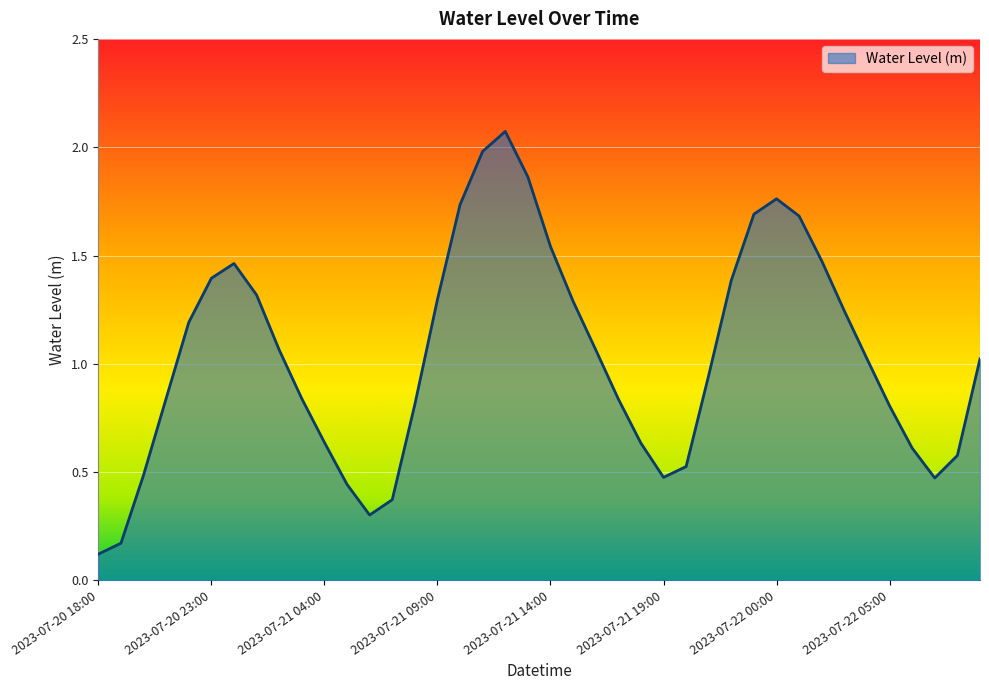

What is the difference between the maximum and minimum values?

2.0